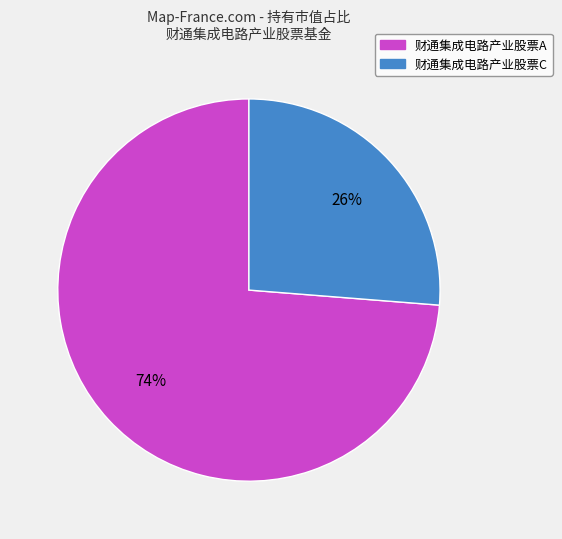

Which has a higher value, 财通集成电路产业股票A or 财通集成电路产业股票C?

财通集成电路产业股票A